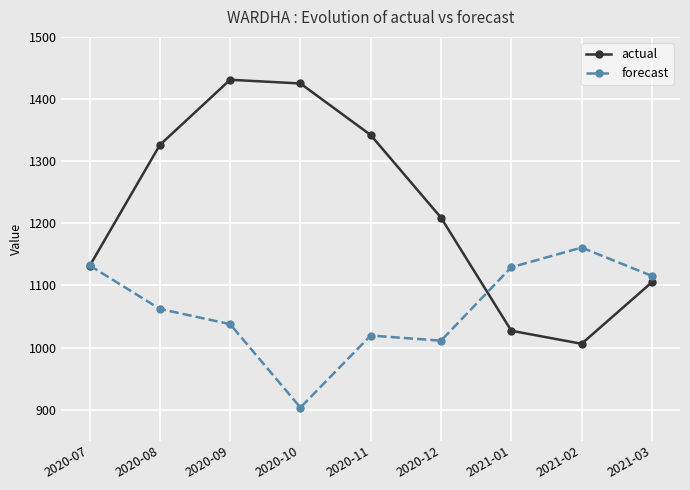

At how many categories does at least one series exceed 1092?

9